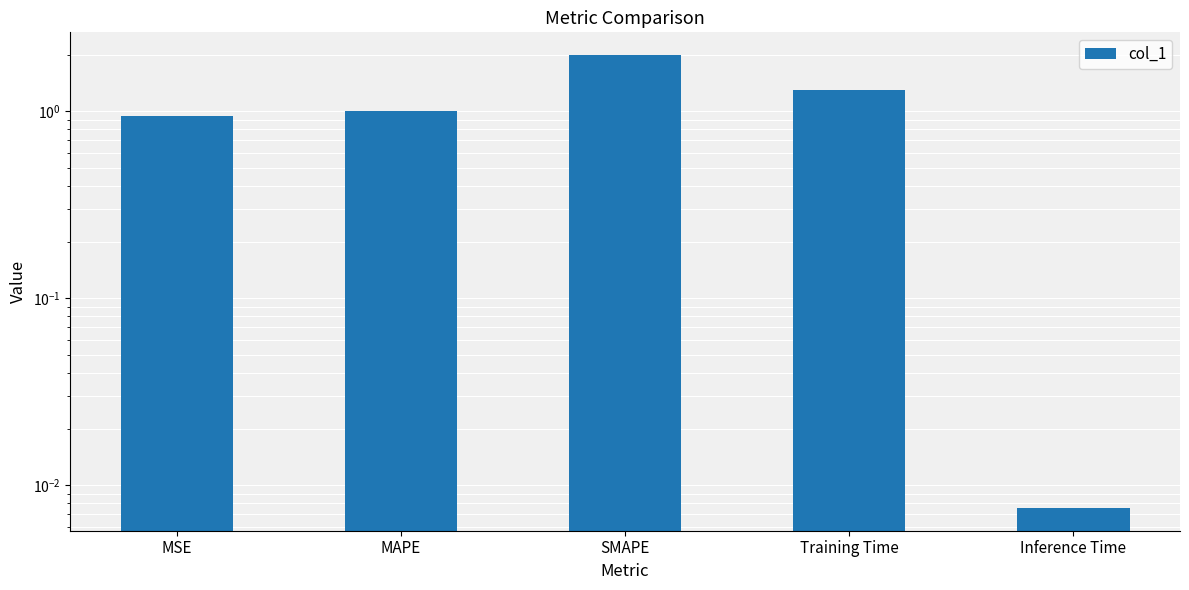

What is the sum of all values?

5.3